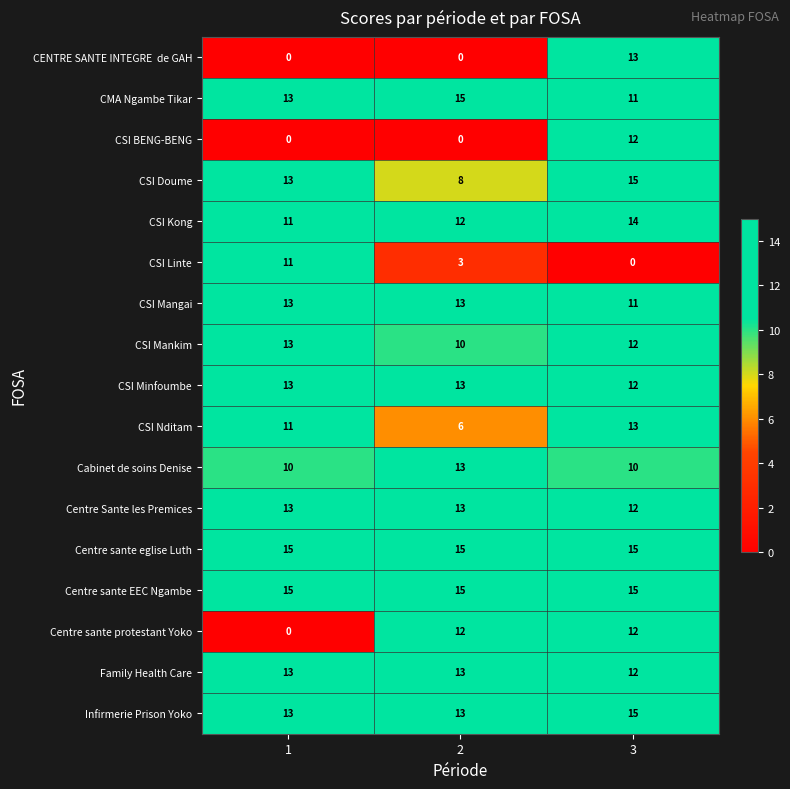

The value of Centre sante EEC Ngambe at 1 is 8. True or false?

False